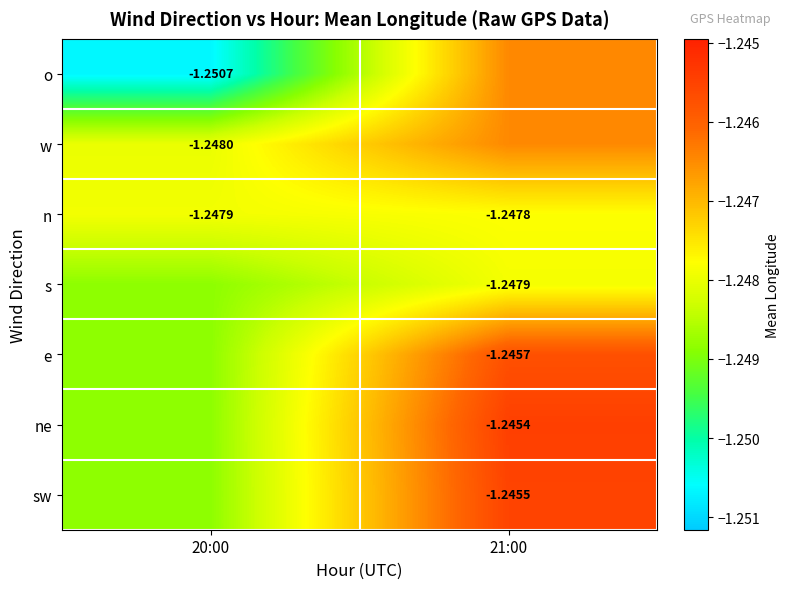

What is the maximum value for w?

-1.2